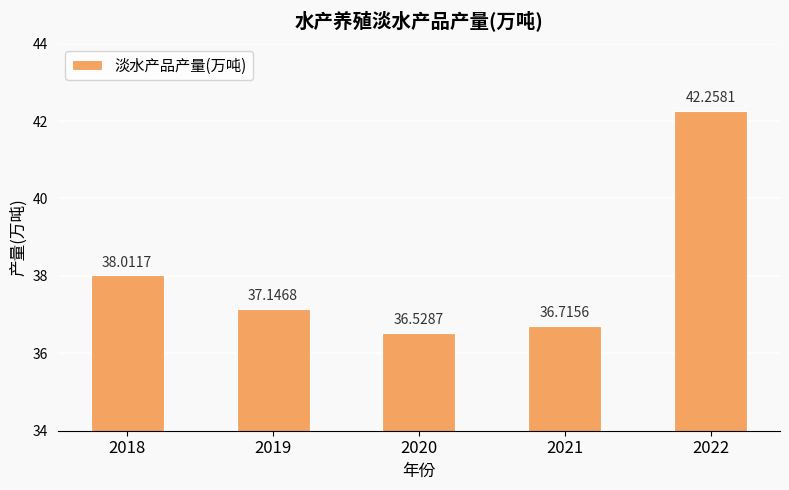

List the labels in order of value, largest first.

2022, 2018, 2019, 2021, 2020